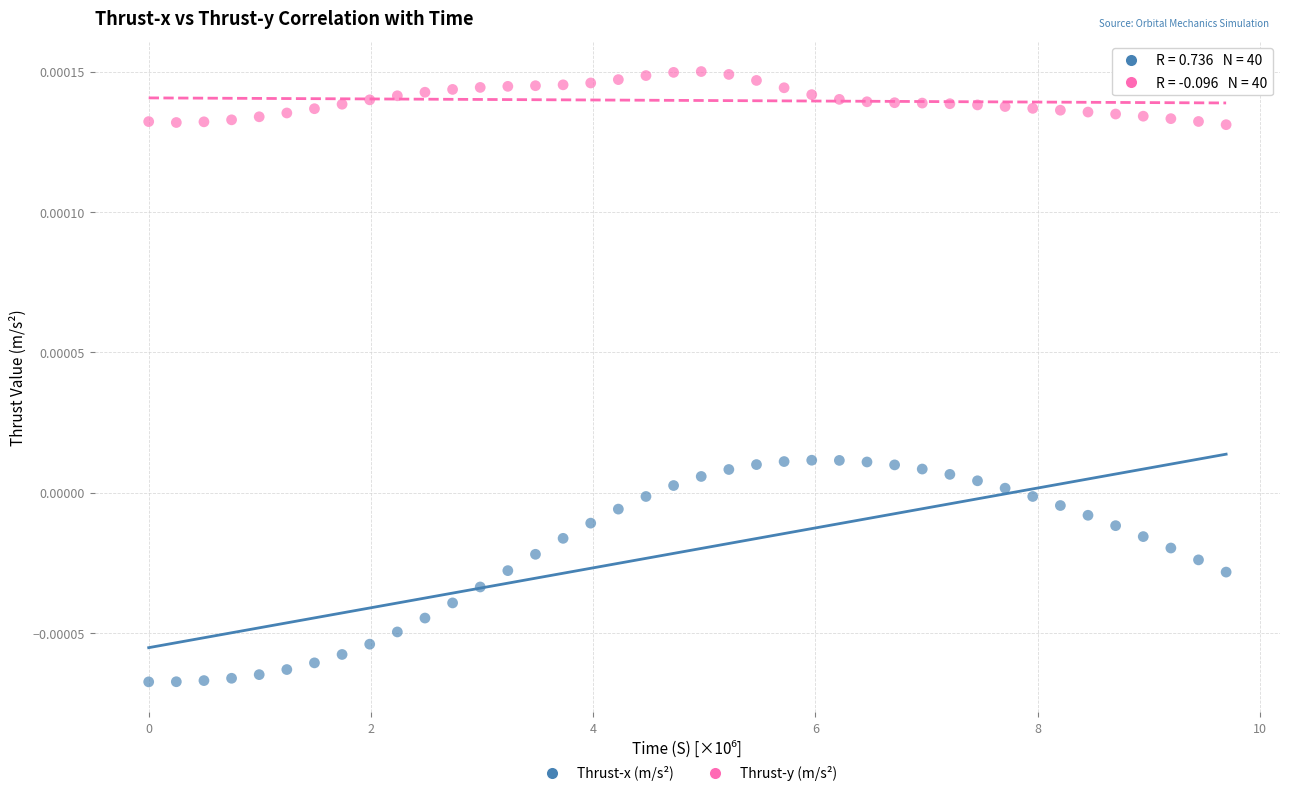

Across all data points, what is the range of X values (max minus min)?

9.7